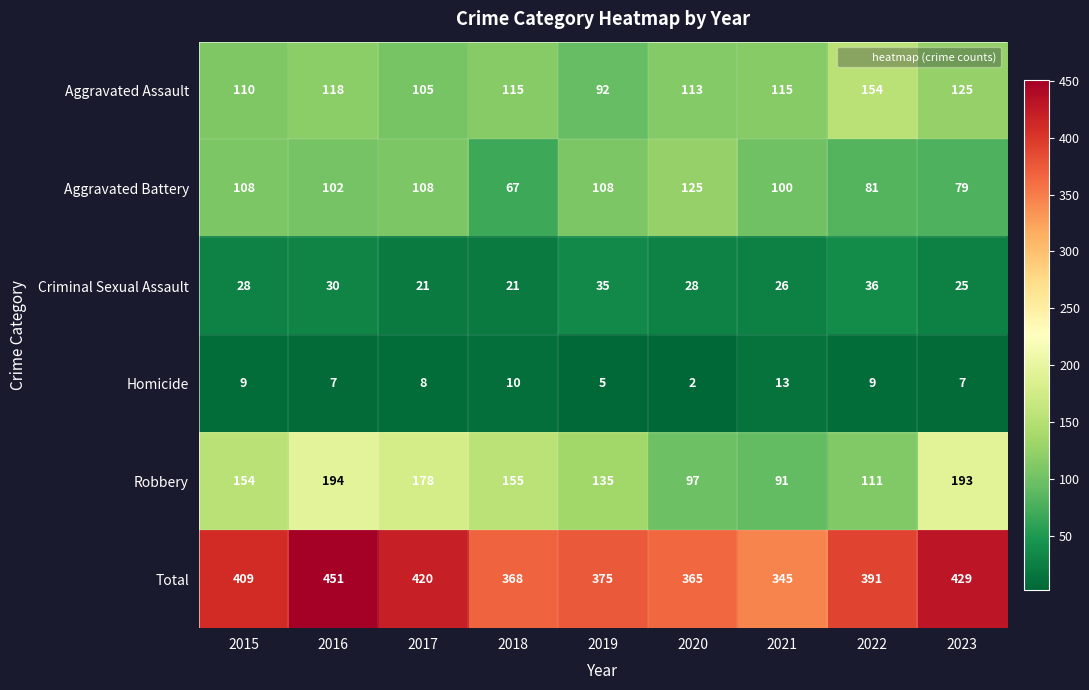

Rank the series at 2016 from lowest to highest value.

Homicide, Criminal Sexual Assault, Aggravated Battery, Aggravated Assault, Robbery, Total